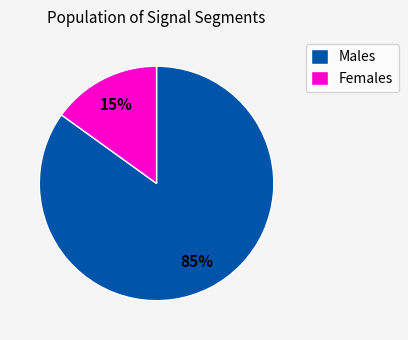

Which category has the biggest portion of the pie?

Males